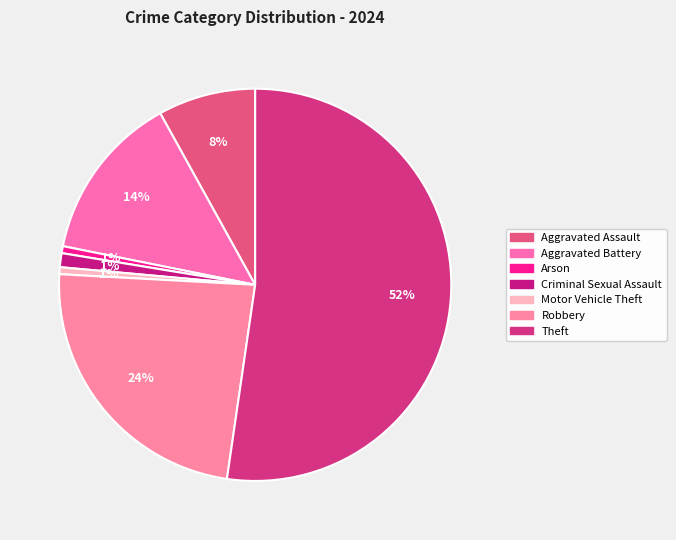

How many segments does this pie chart have?

7